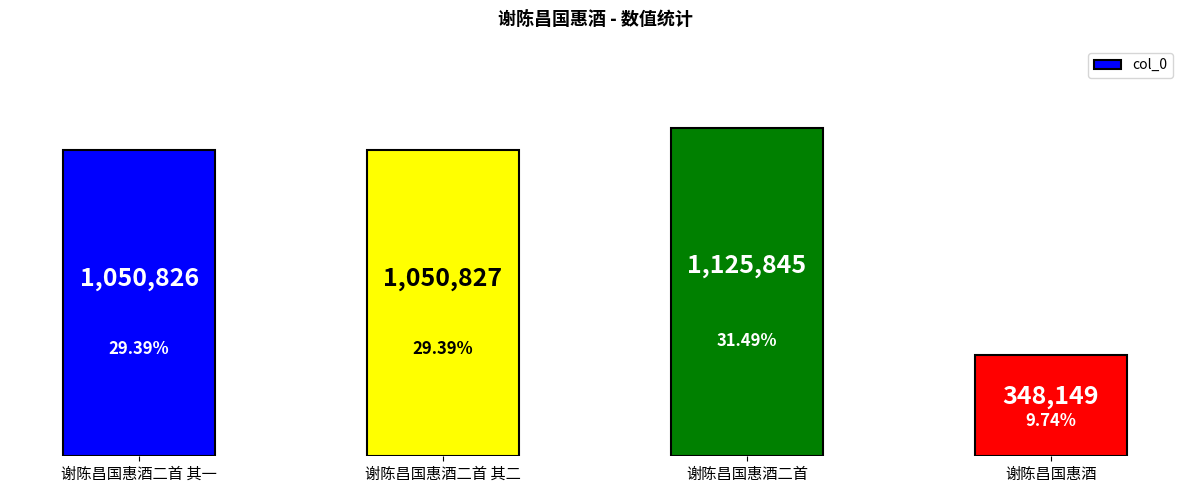

The value at 谢陈昌国惠酒 is 348149. True or false?

True